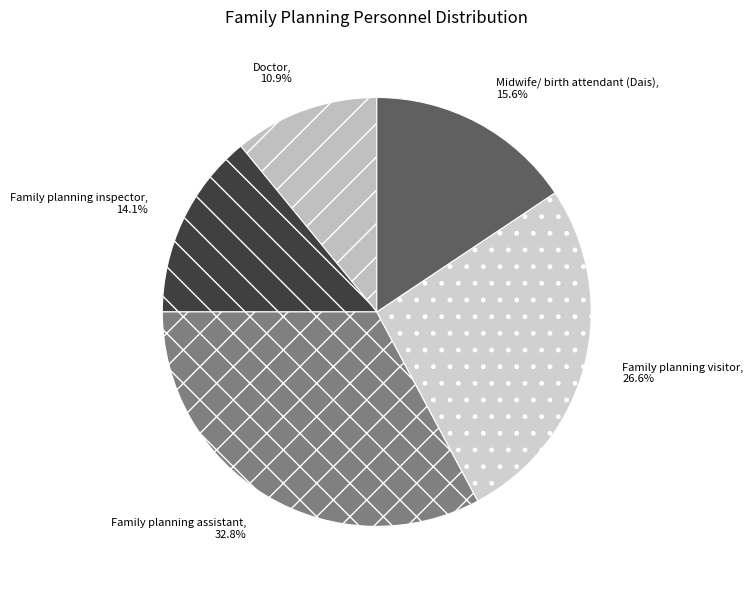

Is it true that Midwife/ birth attendant (Dais) is 23% of the pie?

False